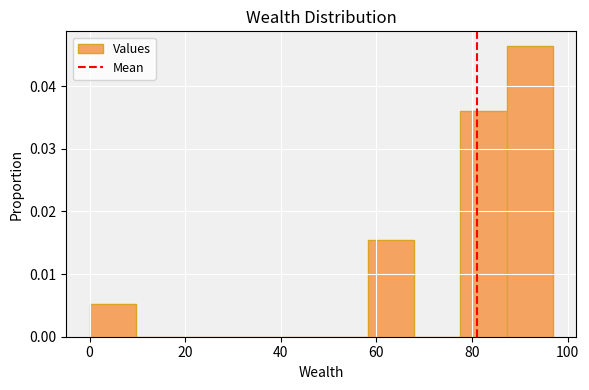

Reading left to right, list every bar in this chart as the range it spans on the x-axis followed by its height. Neither the bar edges nor the heights are printed on the chart, so give them approximately, as read against the axes.

0 to 10: 0.005
10 to 20: 0
20 to 30: 0
30 to 38: 0
38 to 48: 0
48 to 58: 0
58 to 68: 0.015
68 to 78: 0
78 to 88: 0.036
88 to 96: 0.046